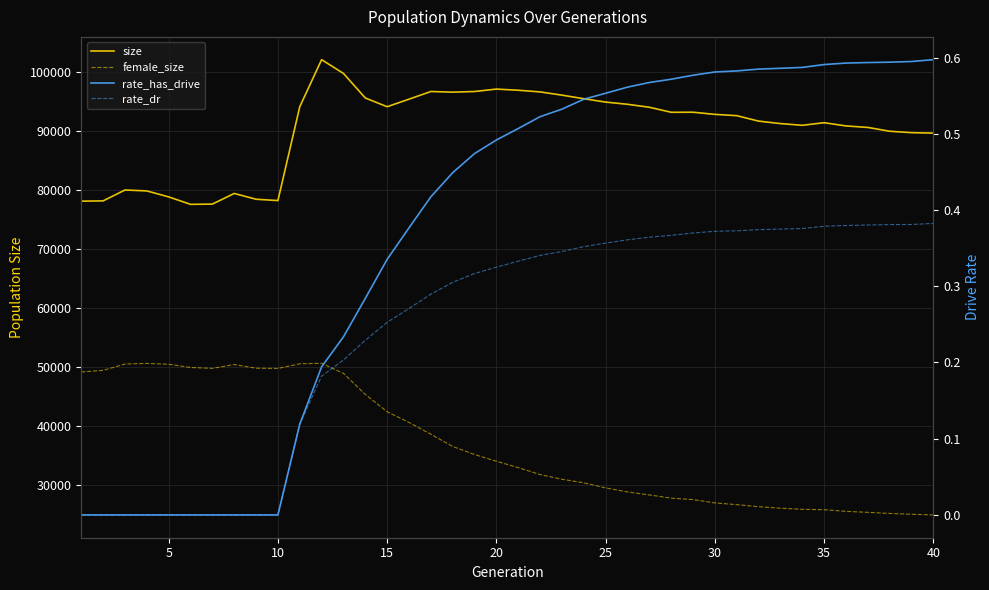

Is this an area chart (filled region under the line)?

No